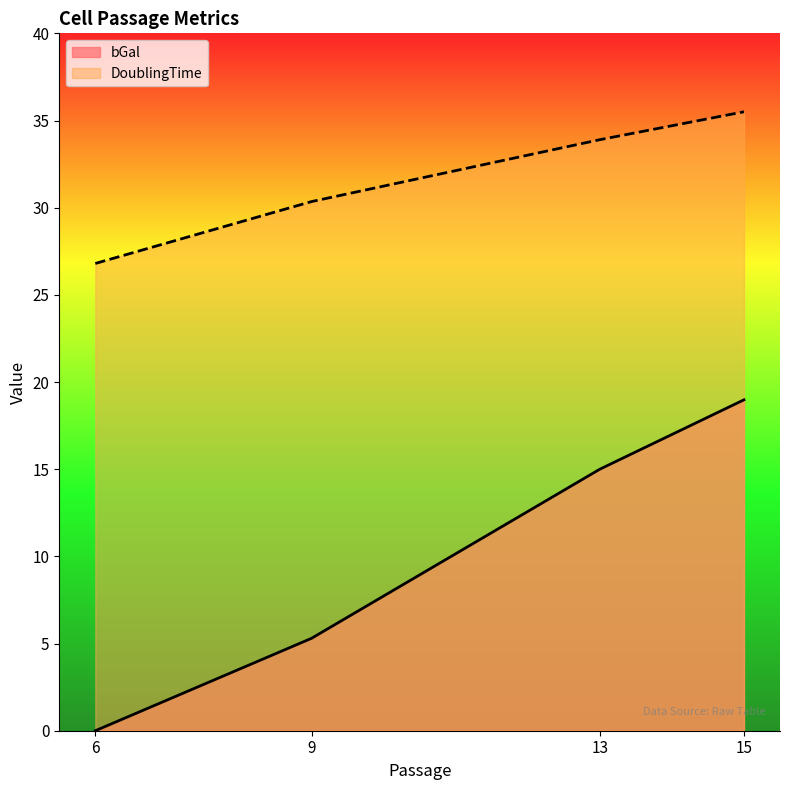

Is the value of bGal at 9 greater than the value of DoublingTime at 9?

No